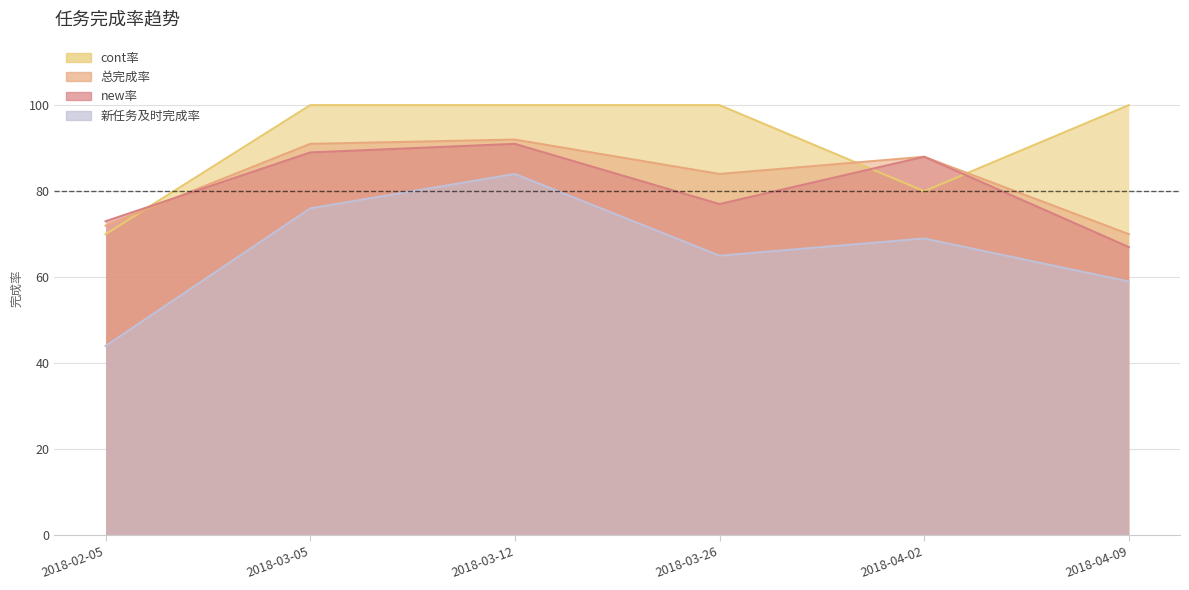

At which category is the sum across all series the highest?

2018-03-12